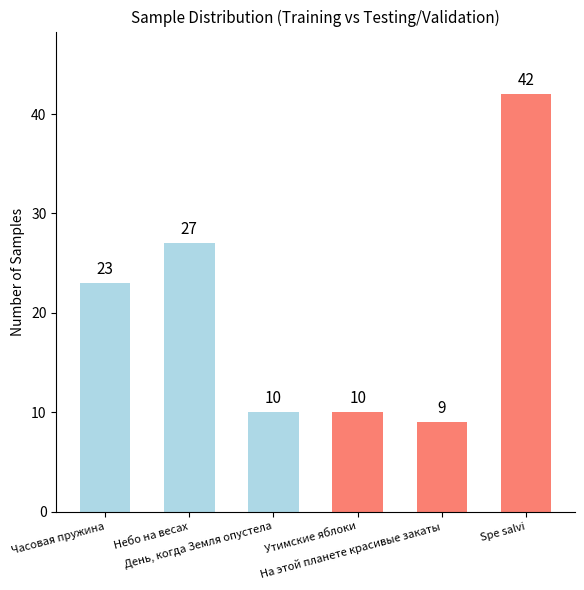

How many values are below 23?

3